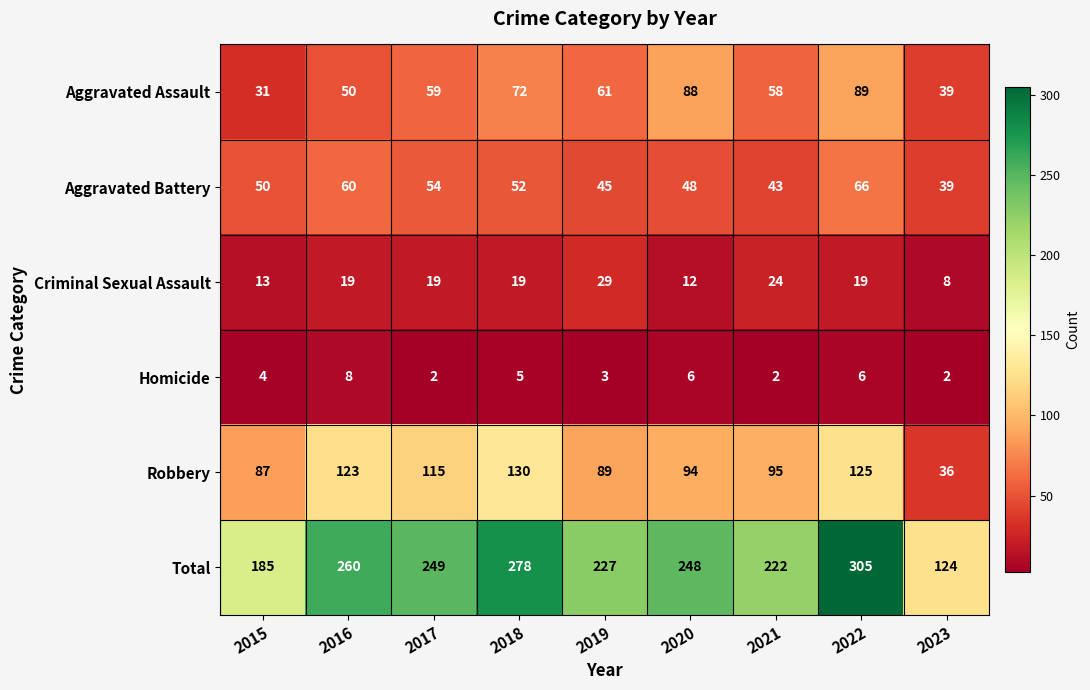

What is the sum of all Homicide values?

38